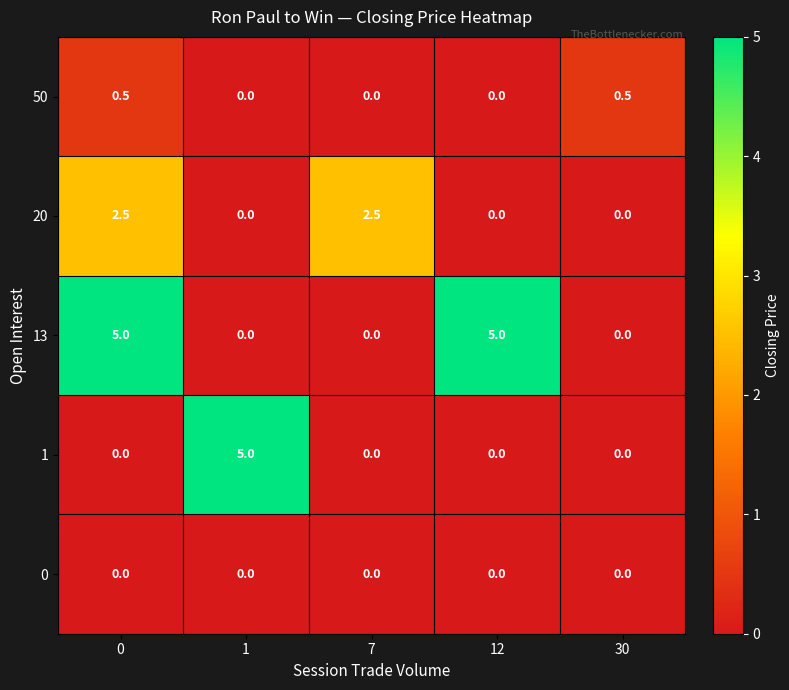

What is the maximum value shown in the chart?

5.0